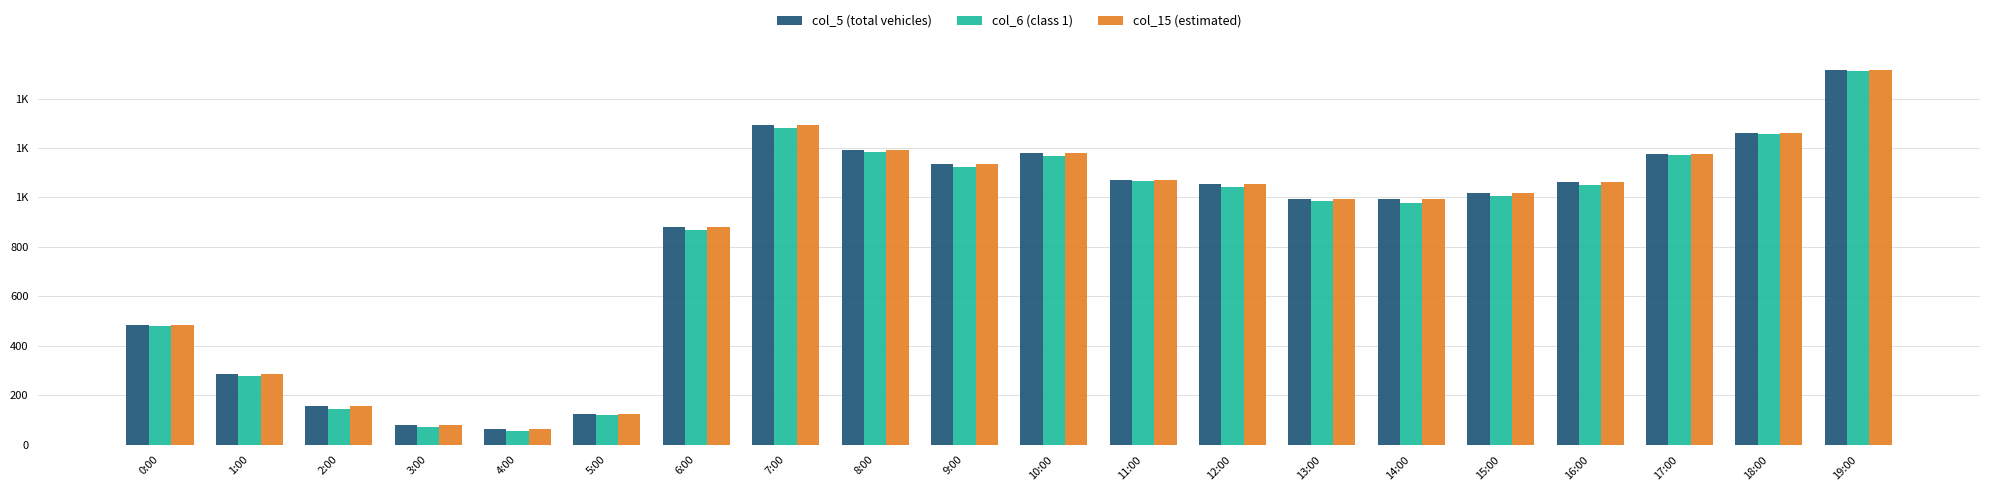

At which category is the sum across all series the highest?

19:00